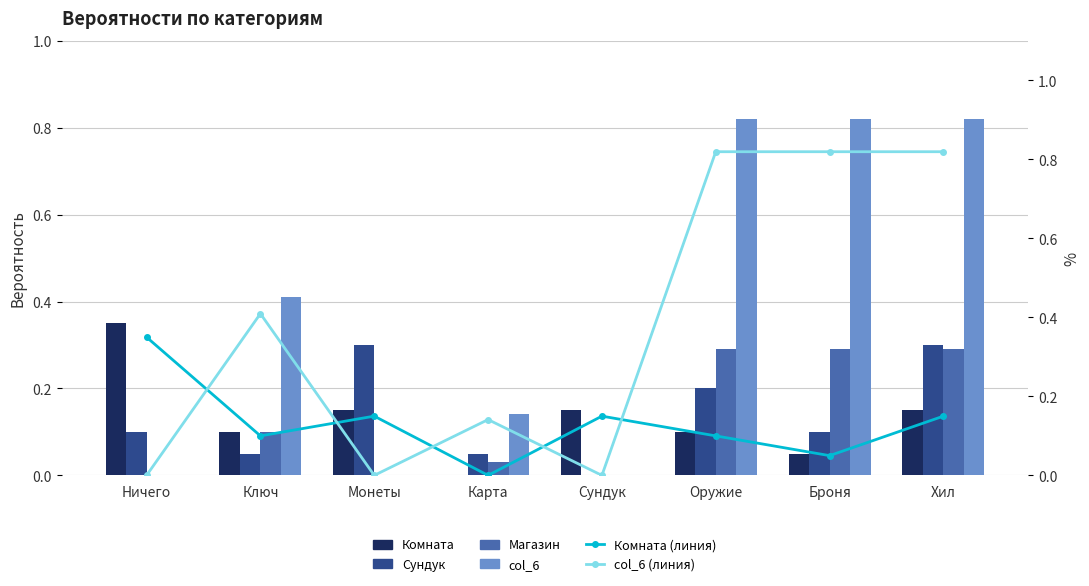

List the series in order of their peak value, lowest first.

Магазин, Сундук, Комната, Комната (линия), col_6, col_6 (линия)